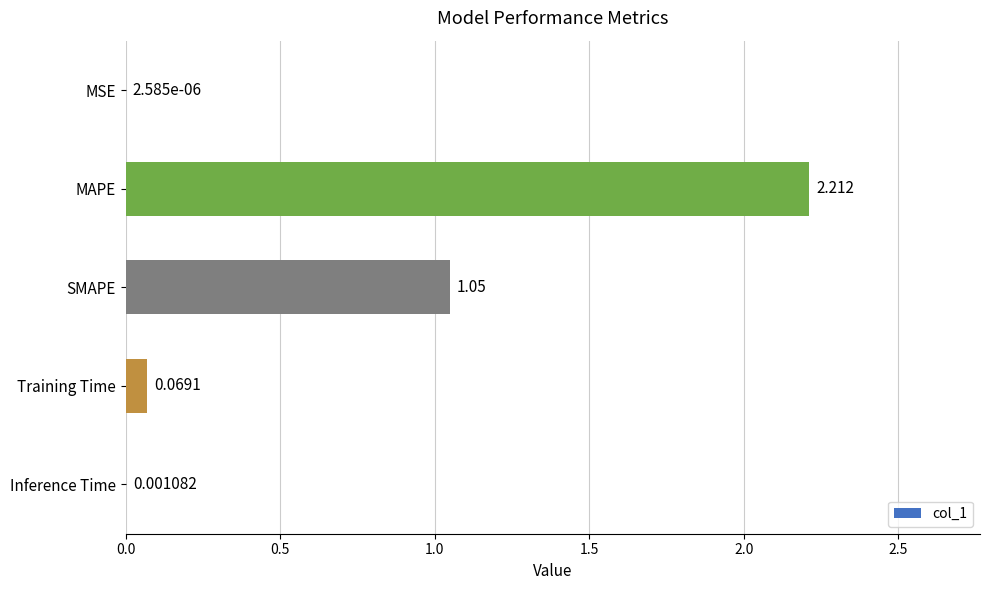

Which has a higher value, MSE or MAPE?

MAPE